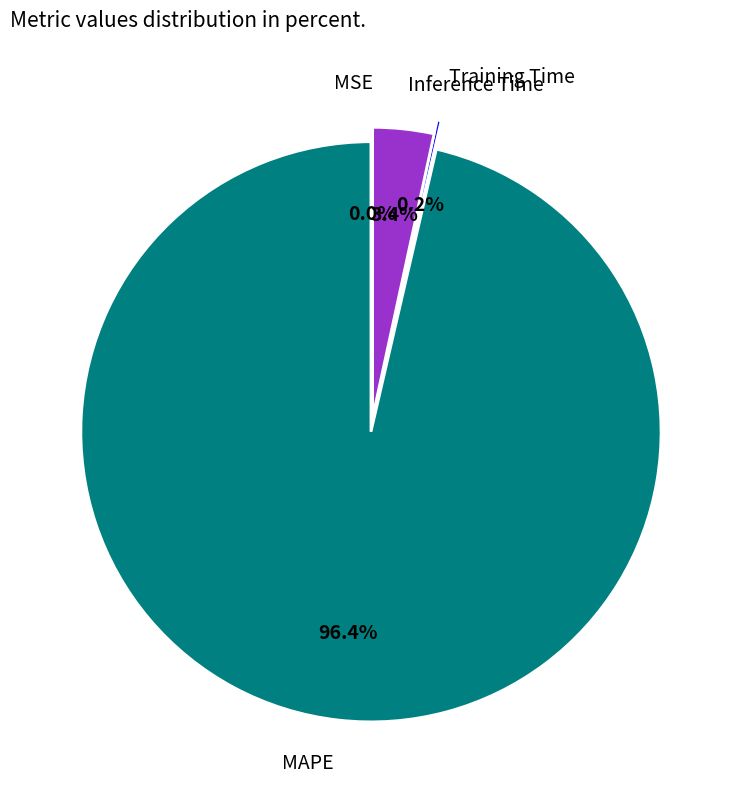

Does Inference Time represent more than half of the total?

No